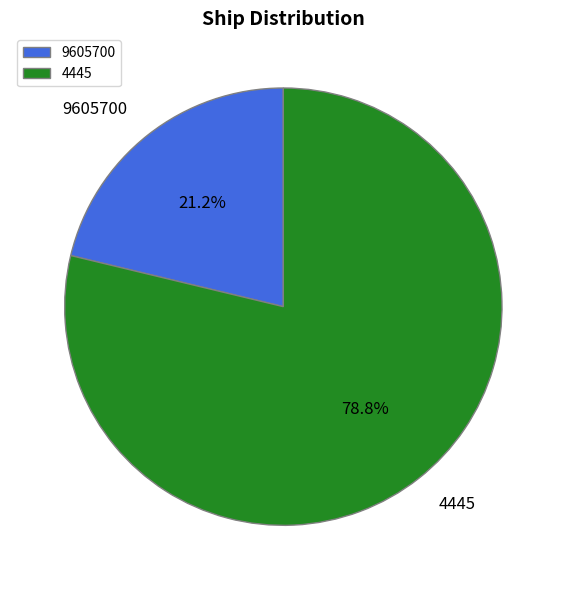

The 4445 slice represents 79% of the pie. True or false?

True